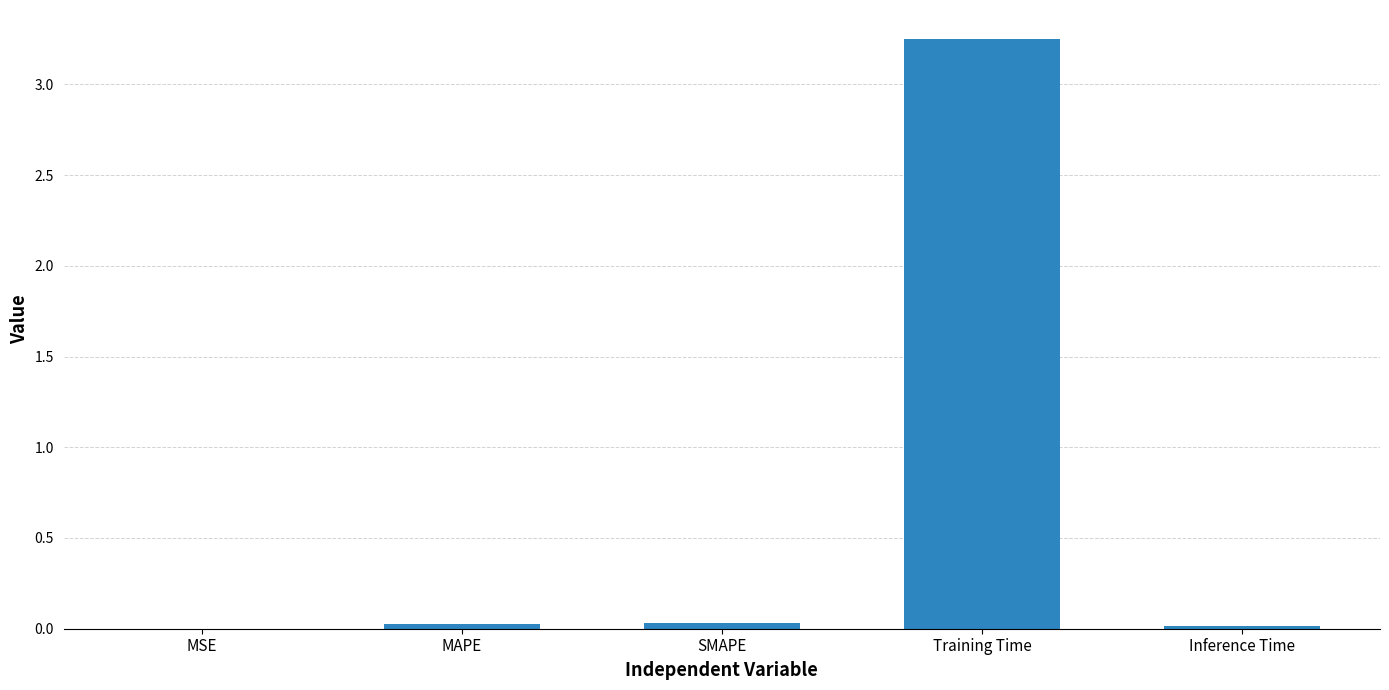

Which category has the highest value across all series?

Training Time